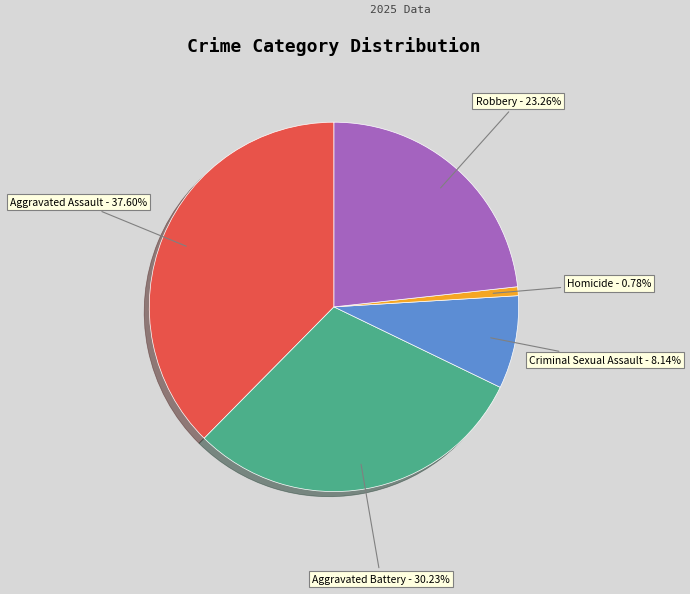

To the nearest percent, what is the difference between the Homicide and Criminal Sexual Assault slice percentages?

7%